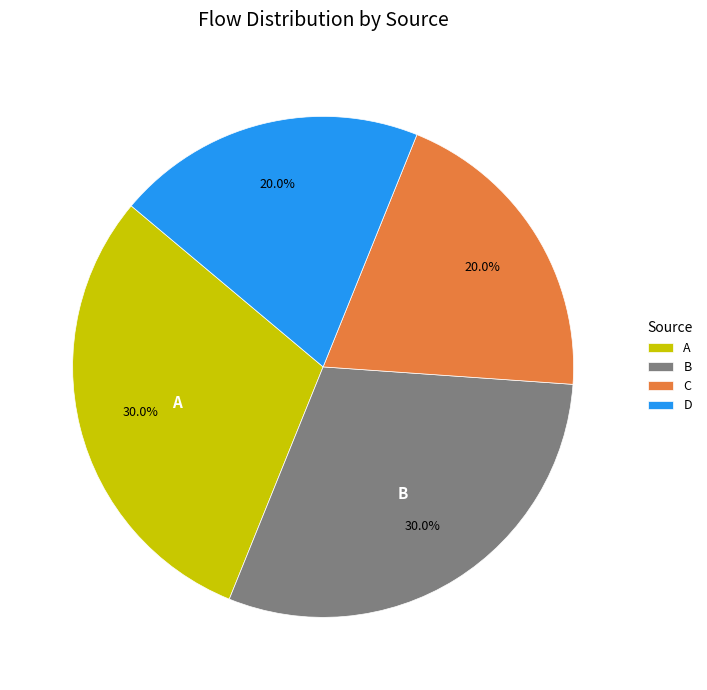

Between C and B, which is larger?

B